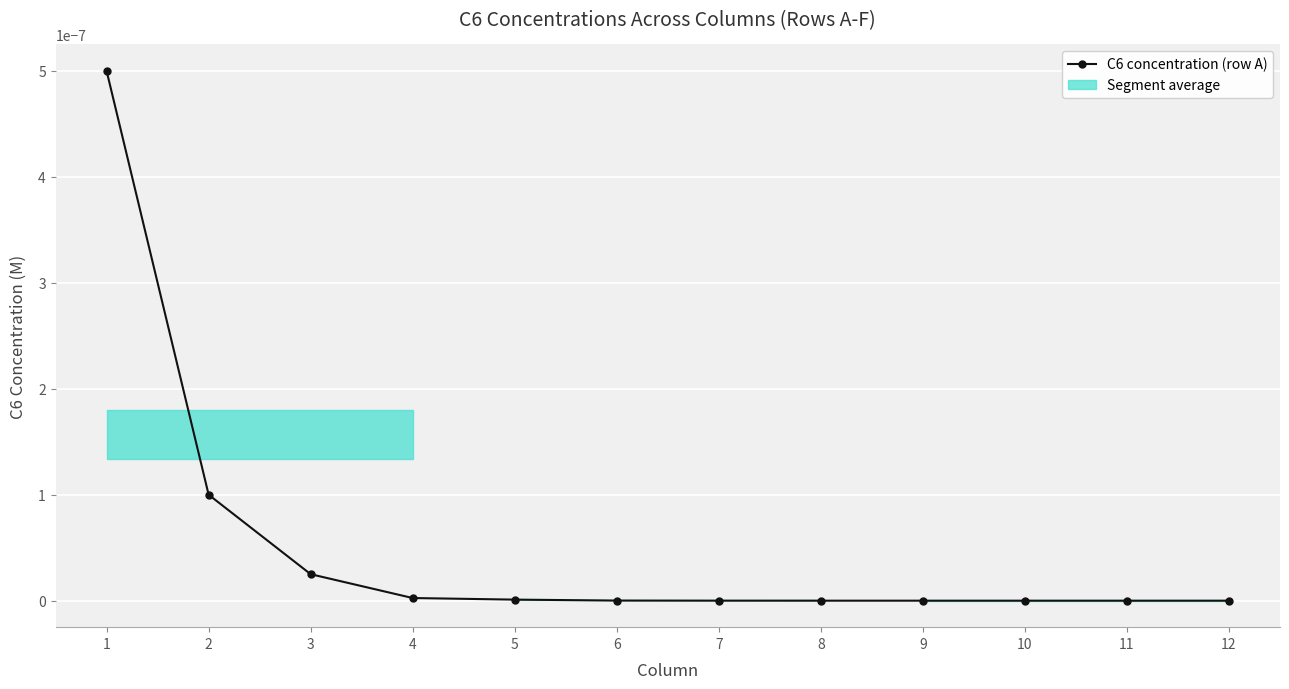

The chart shows a value of 0.0 at 4. True or false?

True